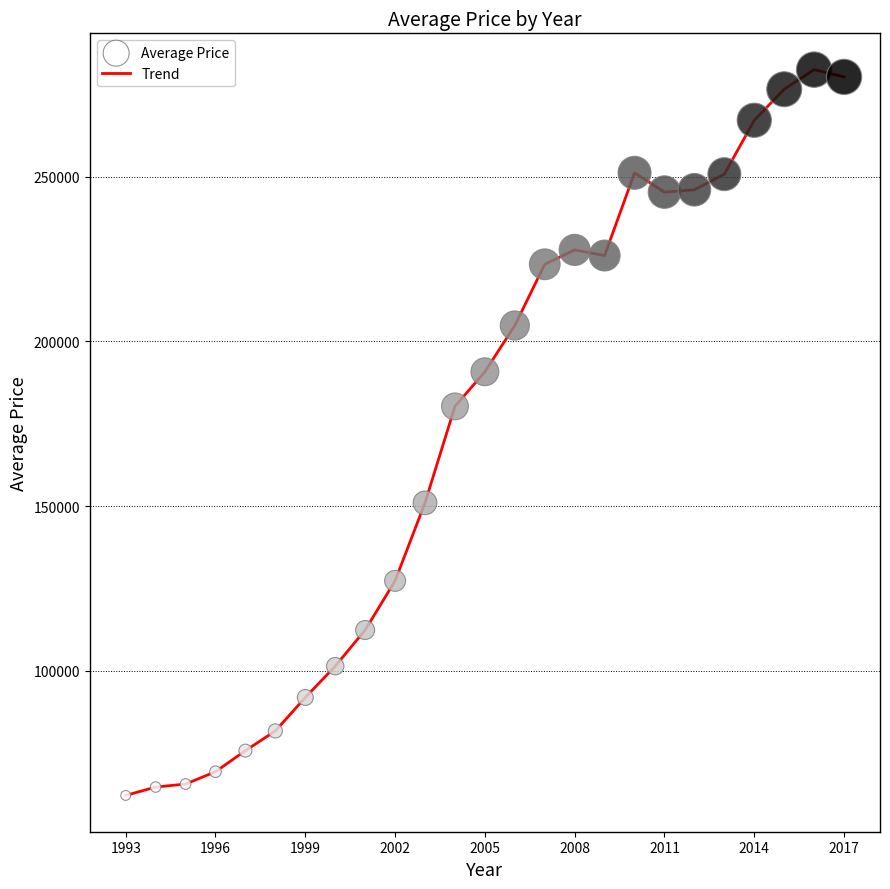

What is the difference between the maximum and minimum values?

220399.2